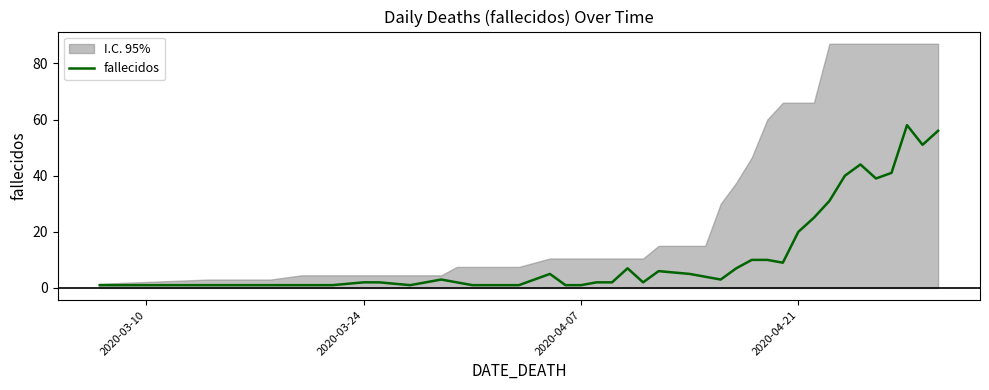

The chart shows a value of 0 at 13. True or false?

False